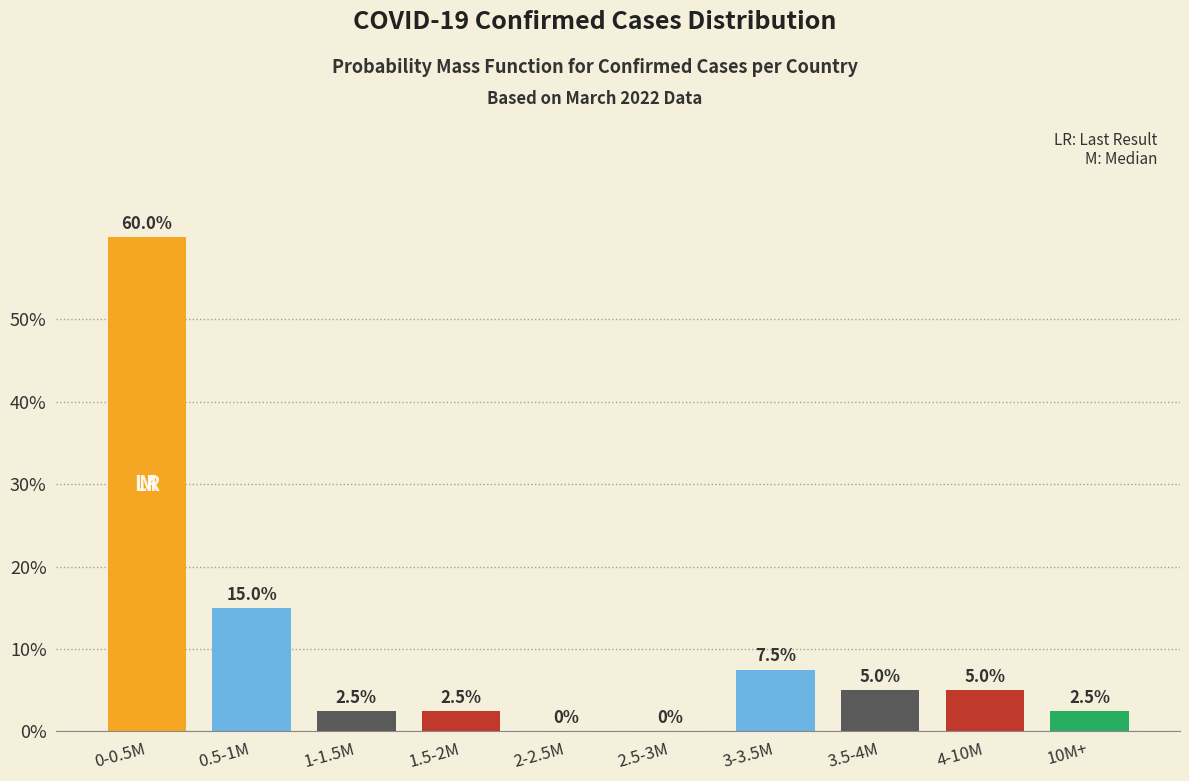

Reading left to right, what are all the values shown in this chart?

0-0.5M=60.0	0.5-1M=15.0	1-1.5M=2.5	1.5-2M=2.5	2-2.5M=0.0	2.5-3M=0.0	3-3.5M=7.5	3.5-4M=5.0	4-10M=5.0	10M+=2.5